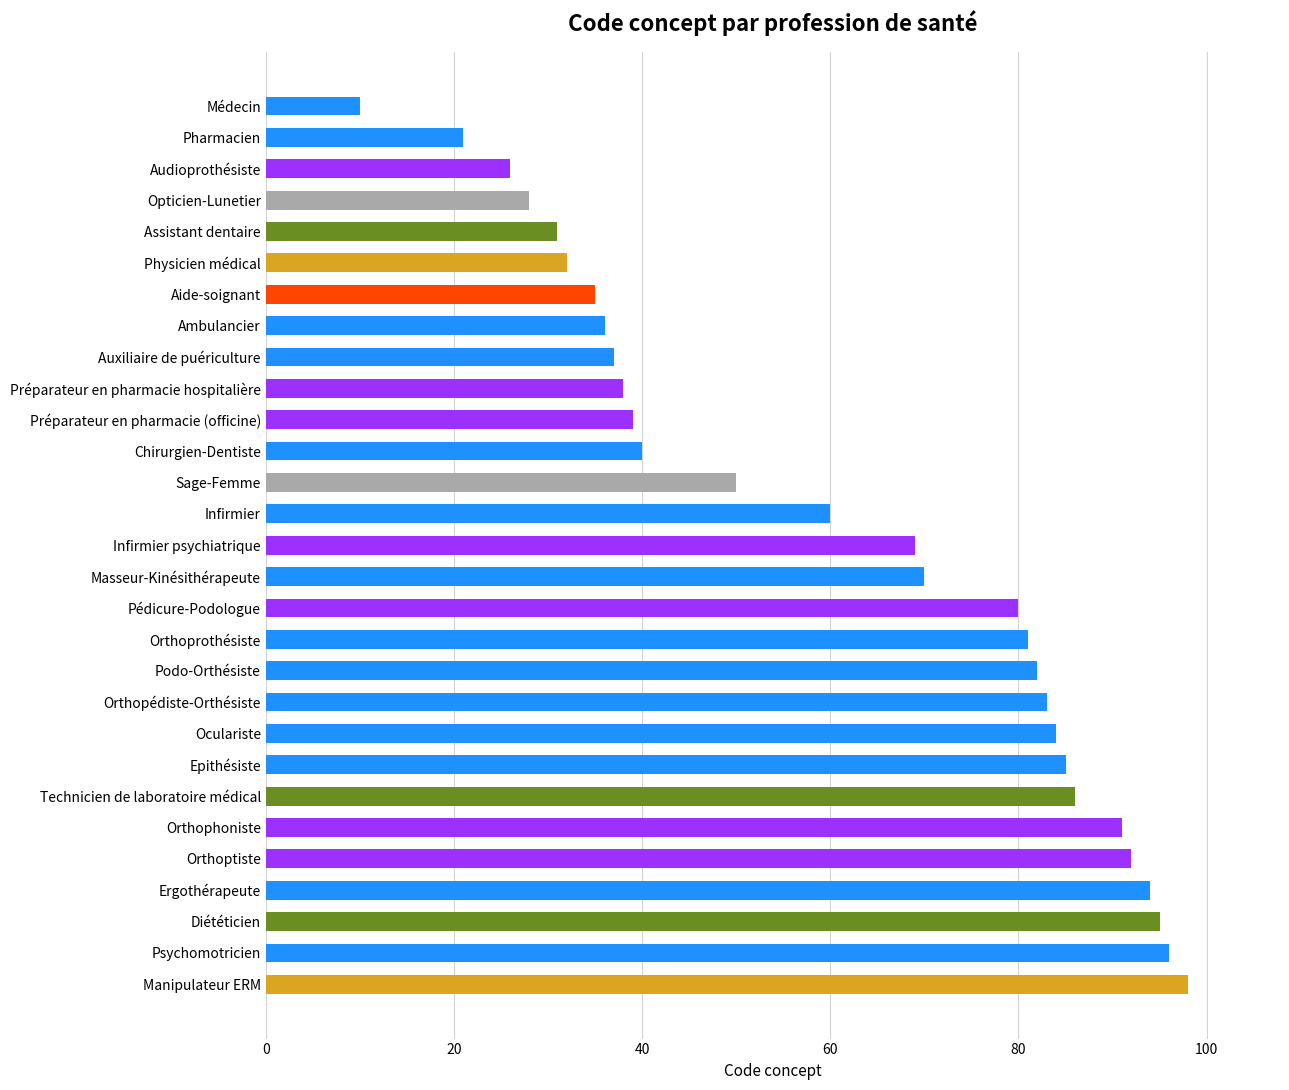

What is the average value?

61